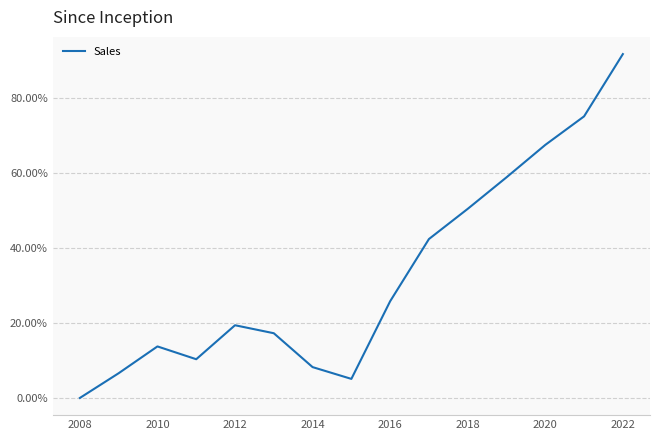

What is the difference between the maximum and minimum values?

91.6